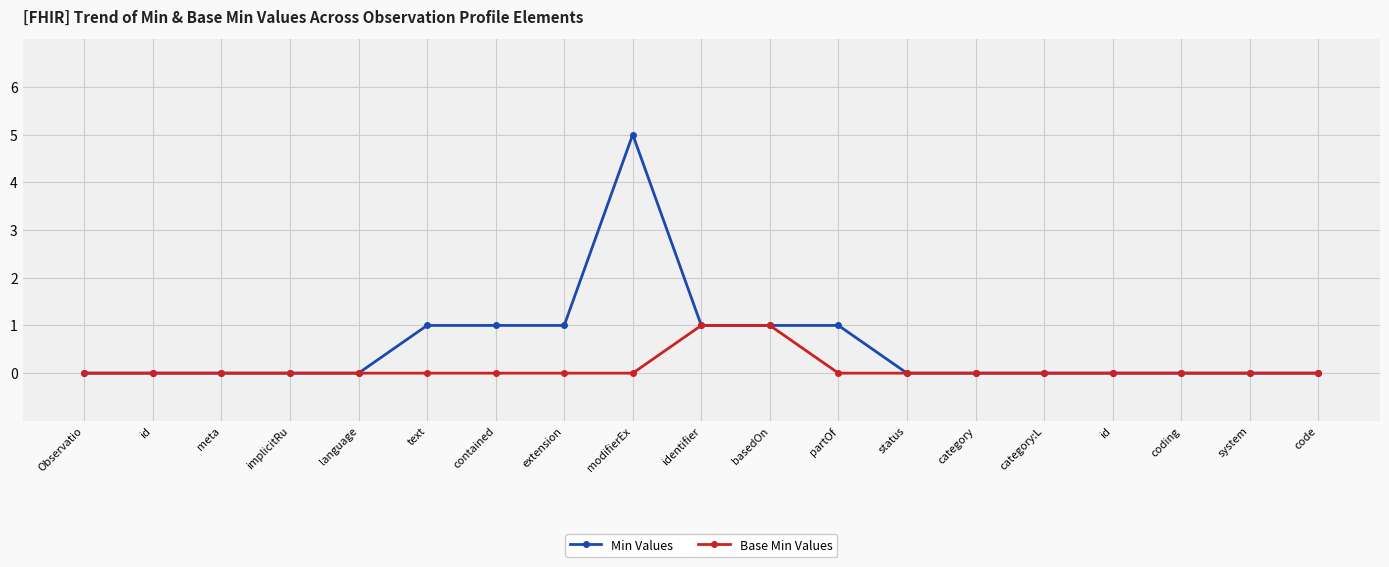

Is the value of Base Min Values at contained greater than the value of Min Values at partOf?

No